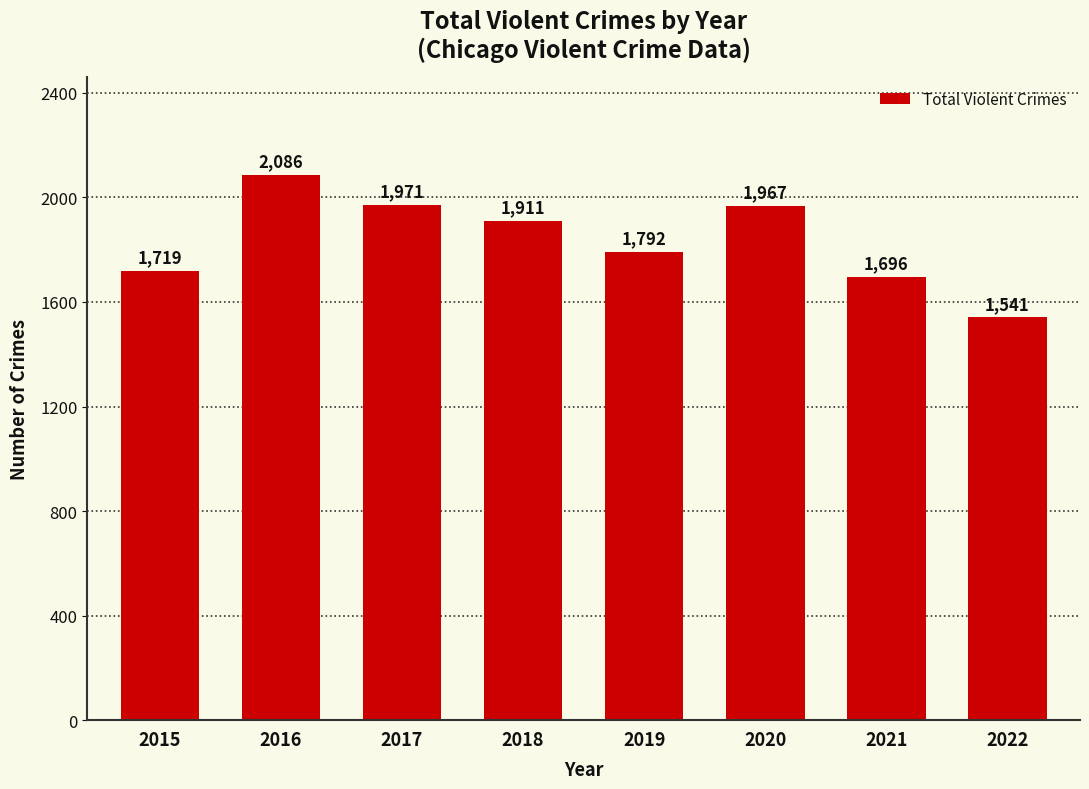

Which has a higher value, 2019 or 2020?

2020